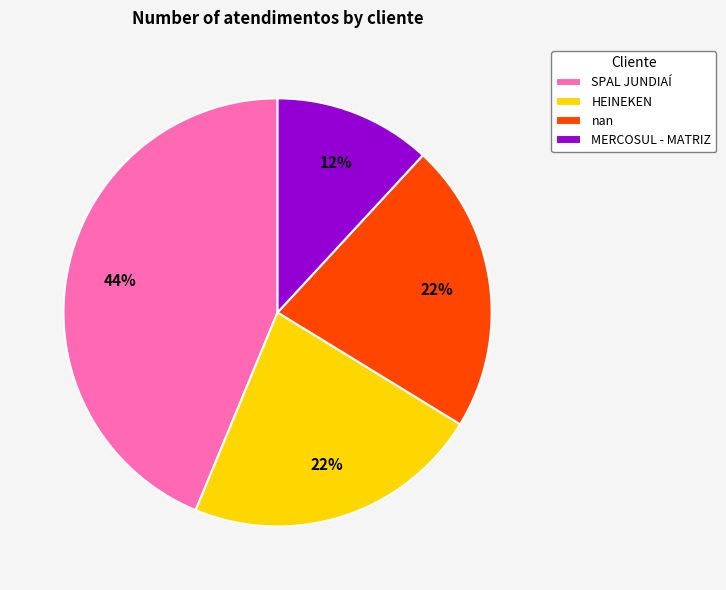

Combined, do SPAL JUNDIAÍ and nan account for over 50%?

Yes